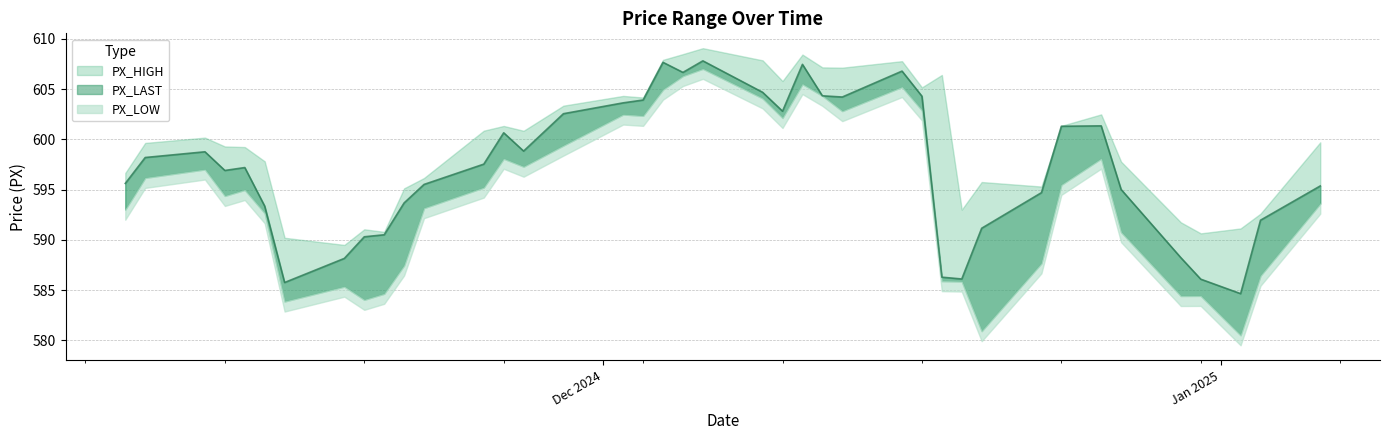

Is it true that PX_LAST equals 593.4 at 11/14/2024?

True